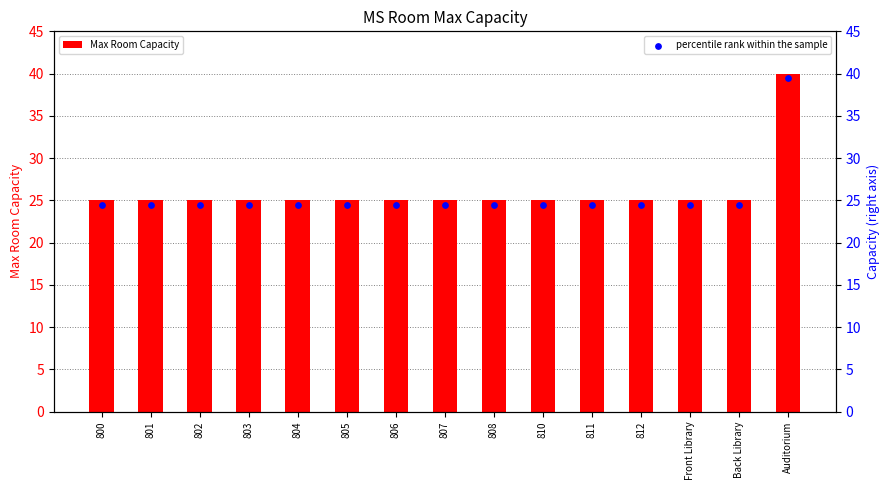

Which series has the widest spread of Y values?

Max Room Capacity